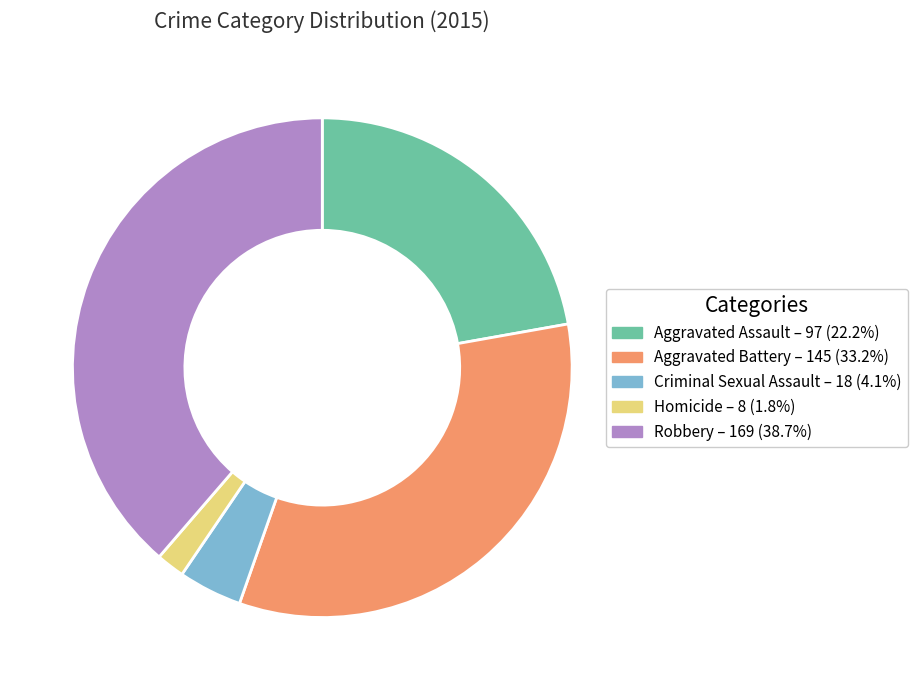

How many slices are in this pie chart?

5